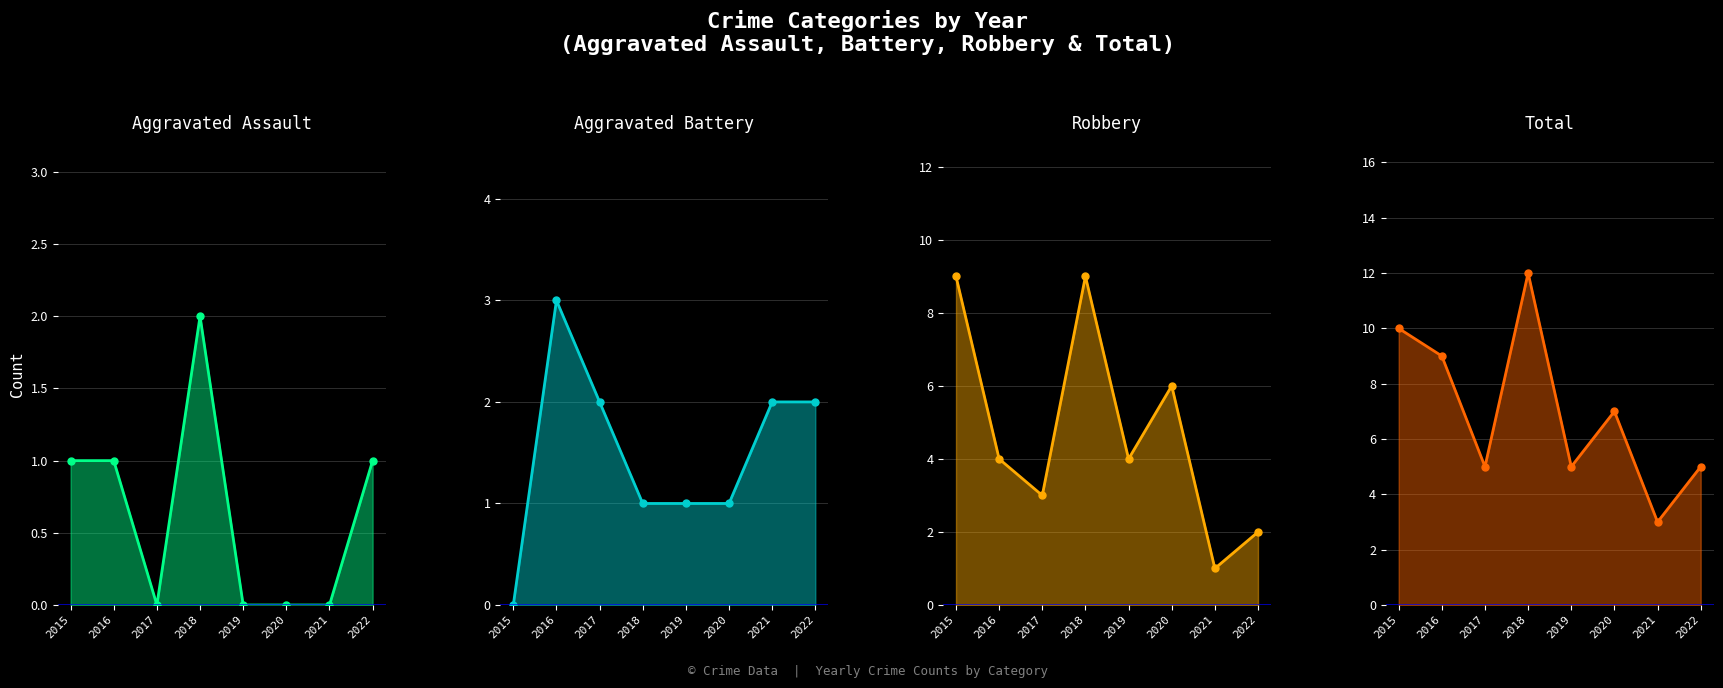

At 2021, list the series in order from largest to smallest.

Total, Aggravated Battery, Robbery, Aggravated Assault